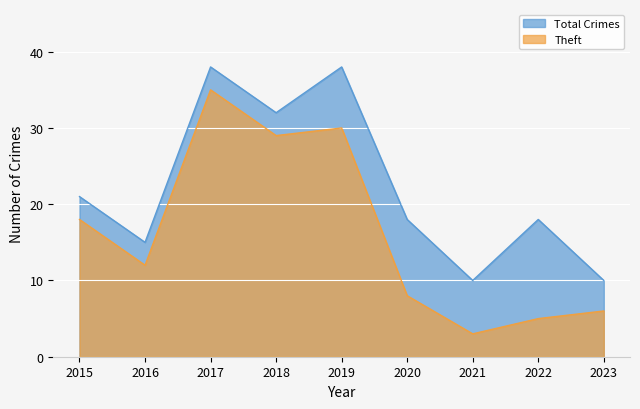

True or false: Theft and Total Crimes intersect in this chart.

False